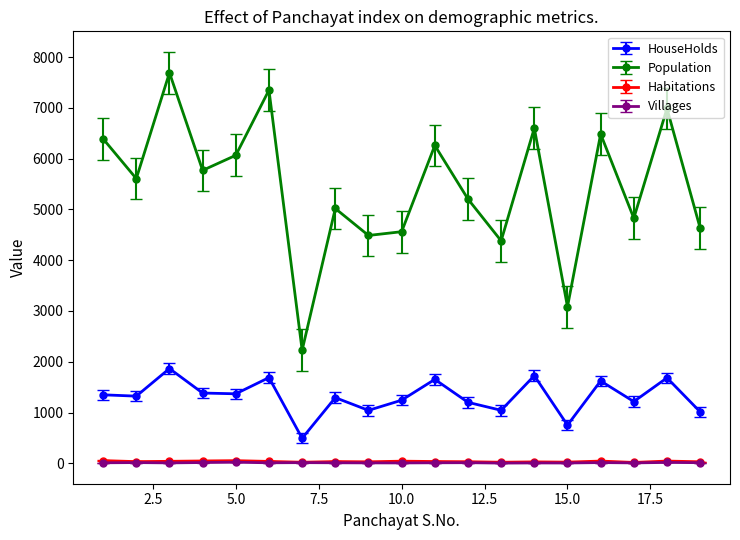

How many interior local peaks does the HouseHolds series have?

7